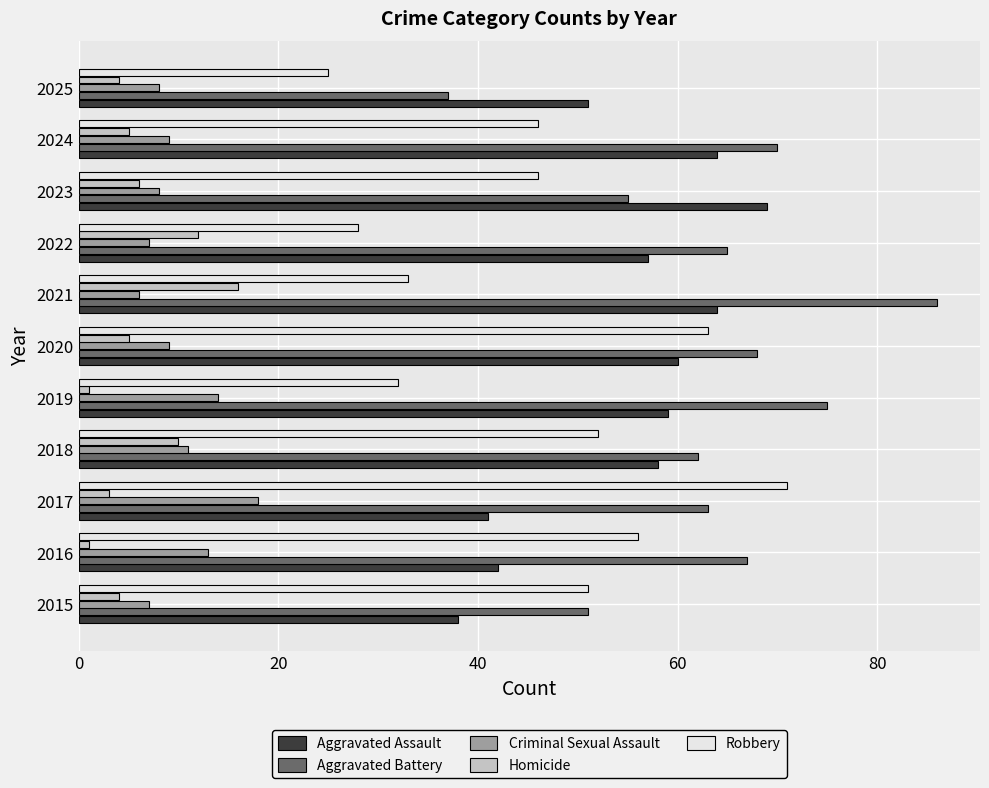

What is the difference between the maximum and minimum values in the Homicide series?

15